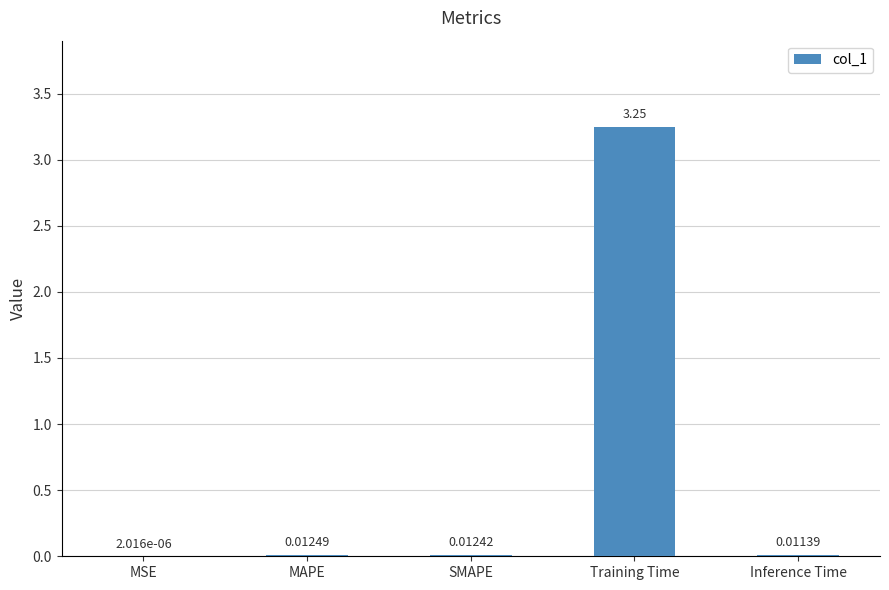

What is the change in value from MSE to Training Time?

+3.2